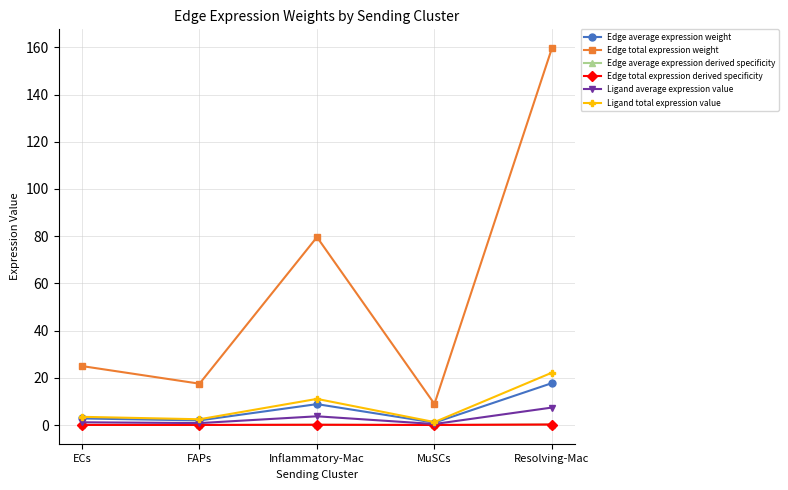

What is the maximum value shown in the chart?

159.6